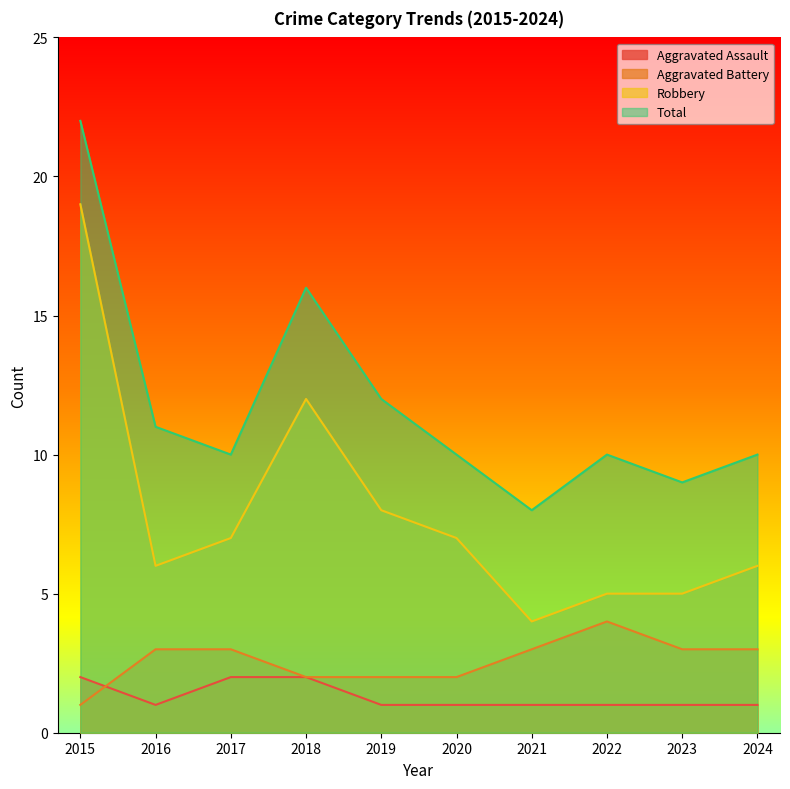

What is the difference between the second highest and second lowest values in the Aggravated Assault series?

1